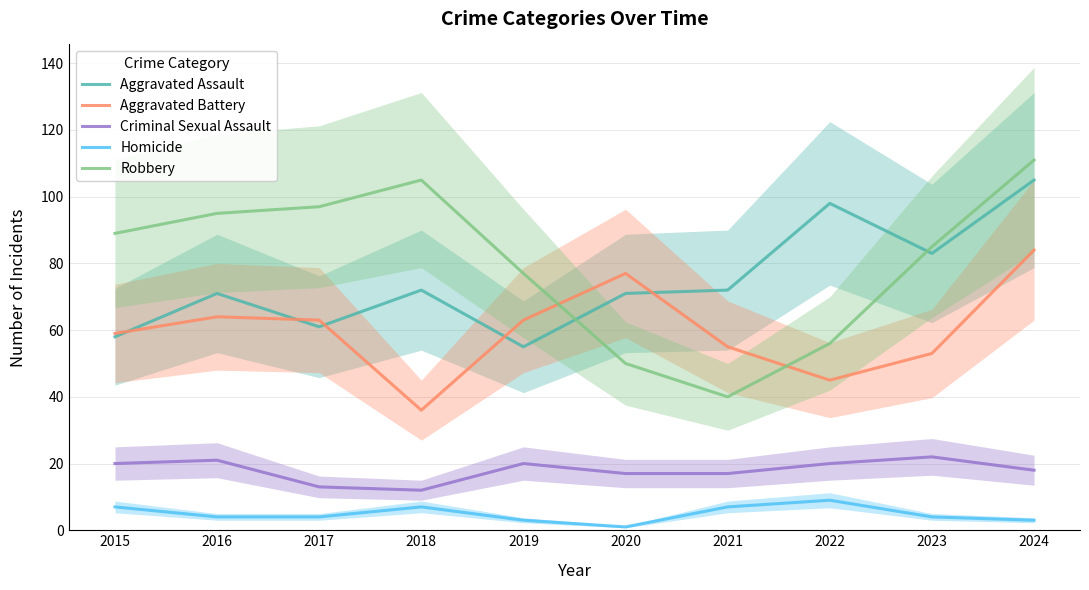

At how many categories does at least one series exceed 5?

10